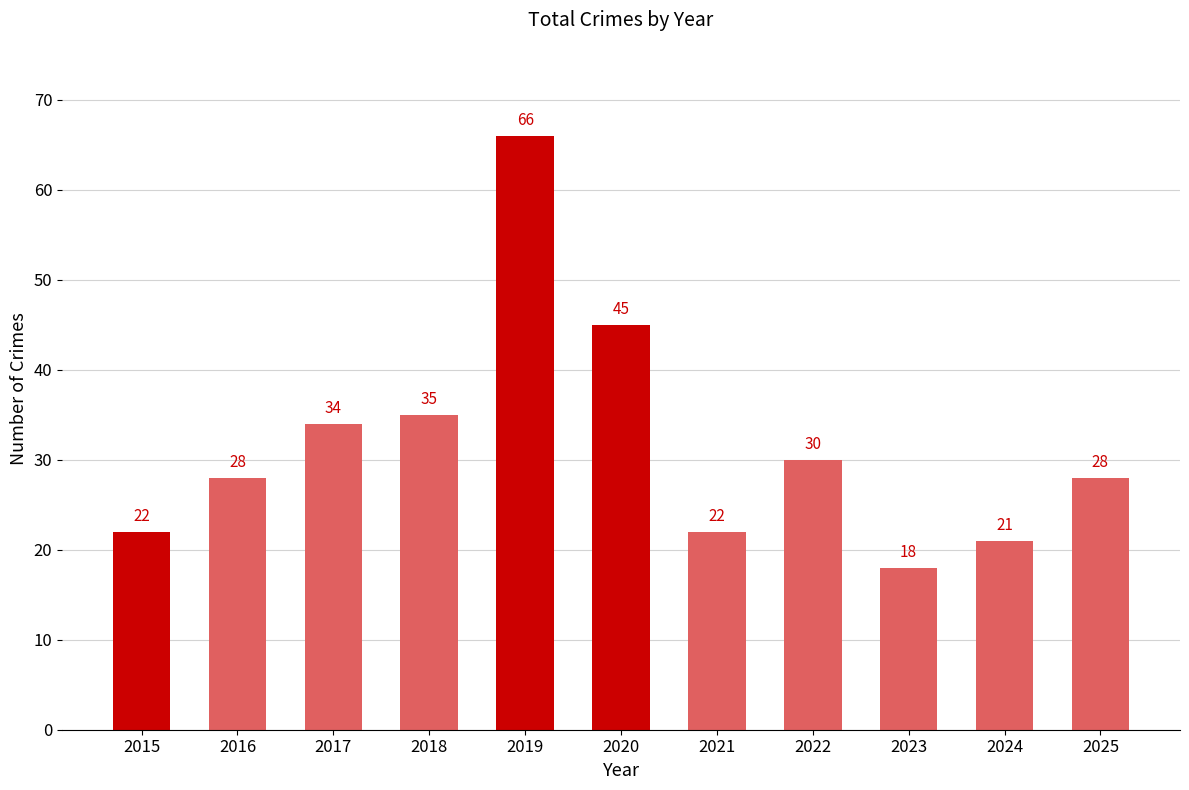

What is the greatest value displayed?

66